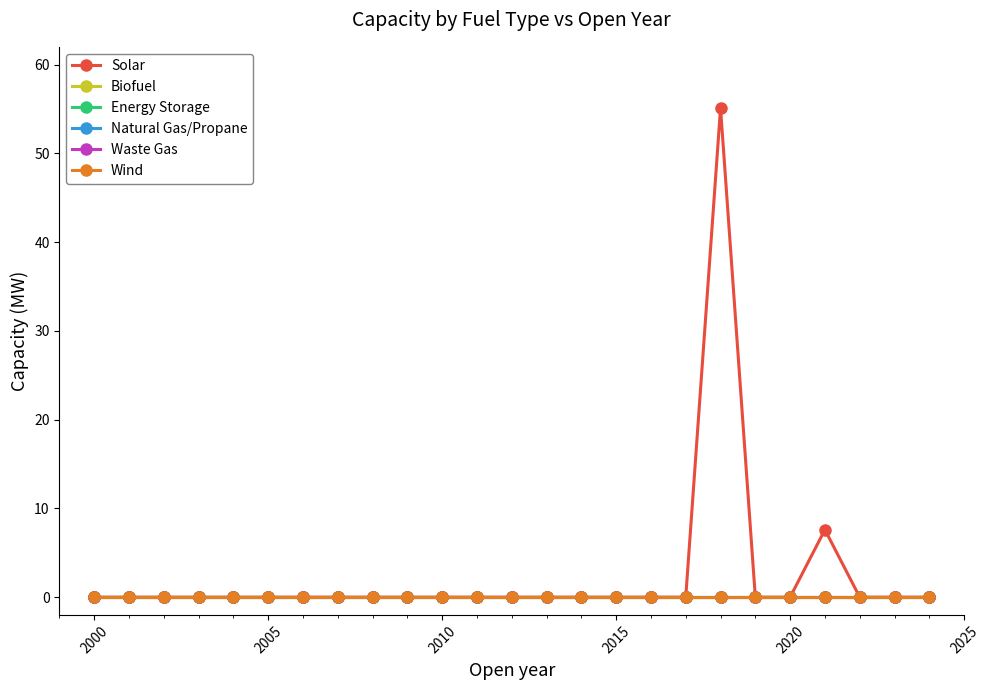

Does the chart have visible grid lines?

No